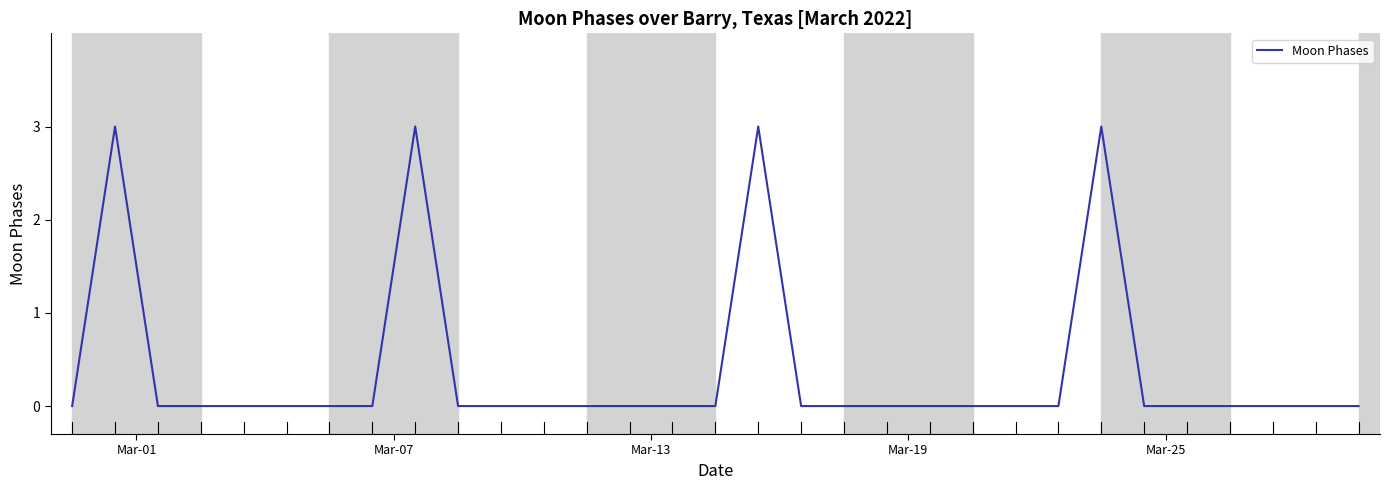

What is the maximum value shown in the chart?

3